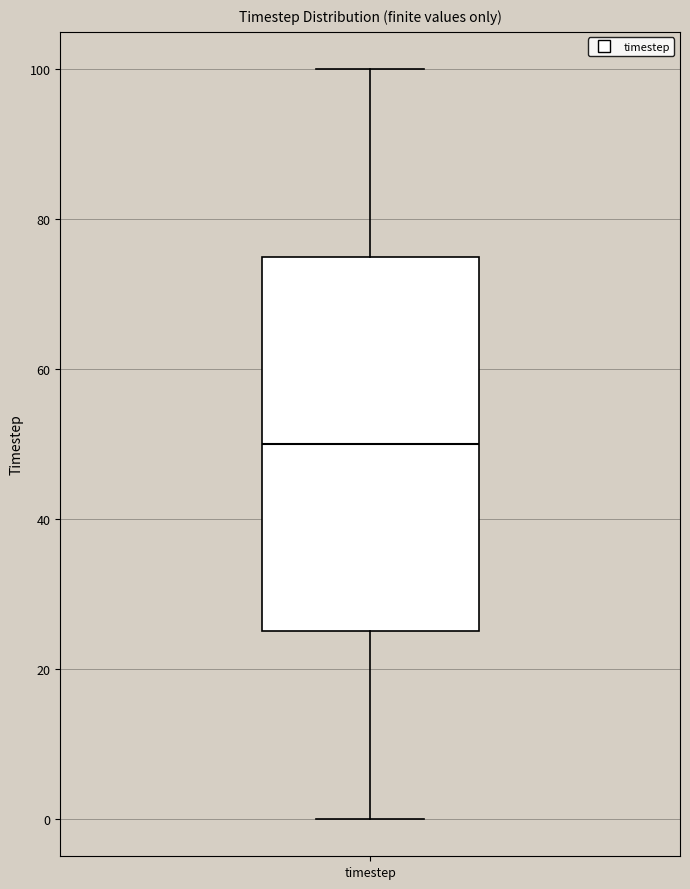

Where is the upper edge of the box for timestep on the y-axis? The values are not printed on the chart, so give them approximately, as read against the axis.

76